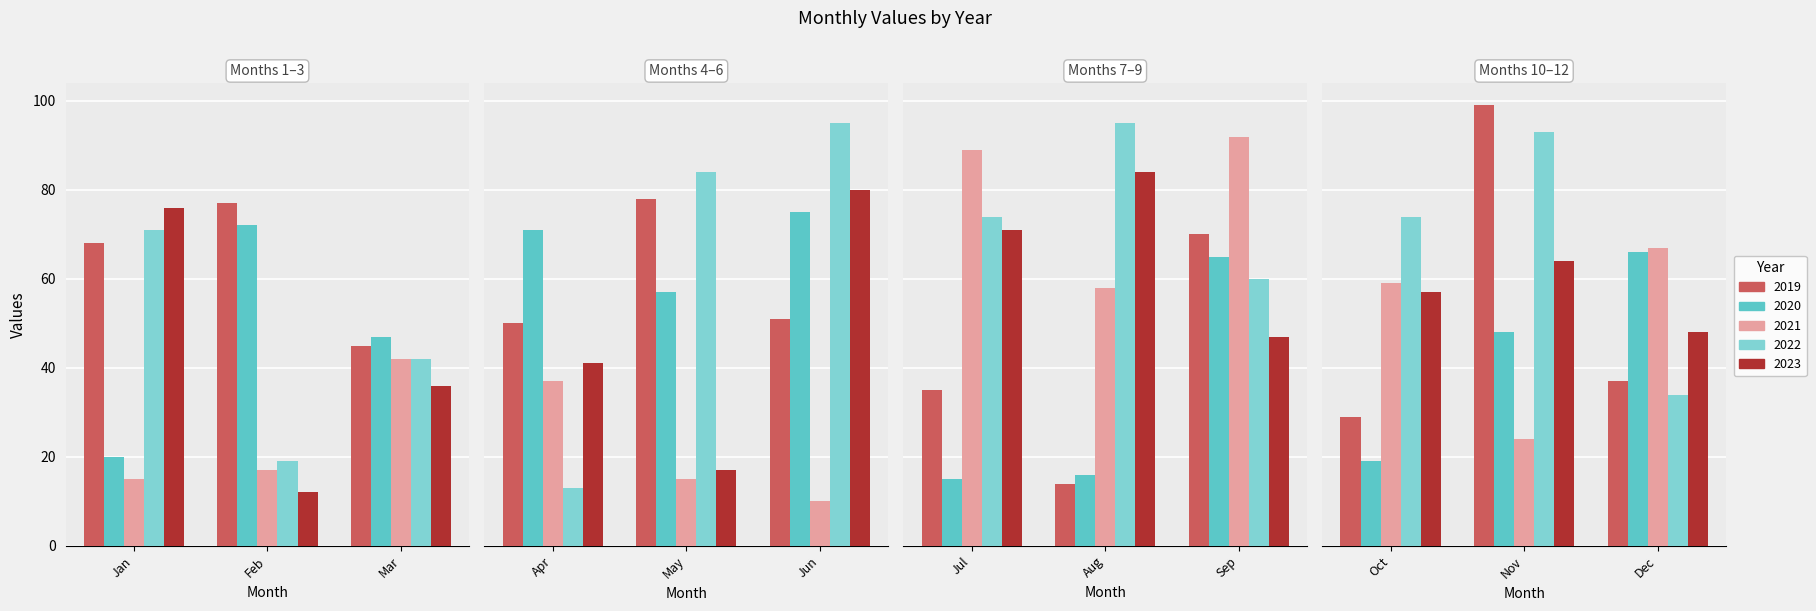

How many data points in 2022 are less than 74?

6